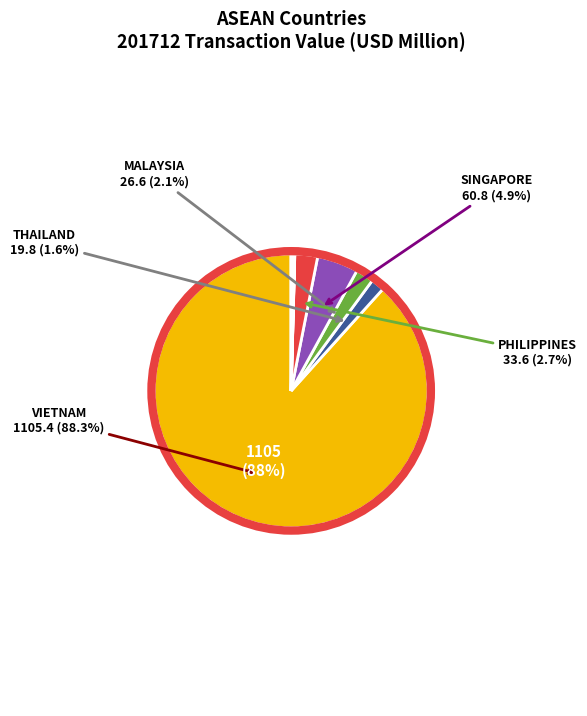

Does any single category account for the majority?

Yes